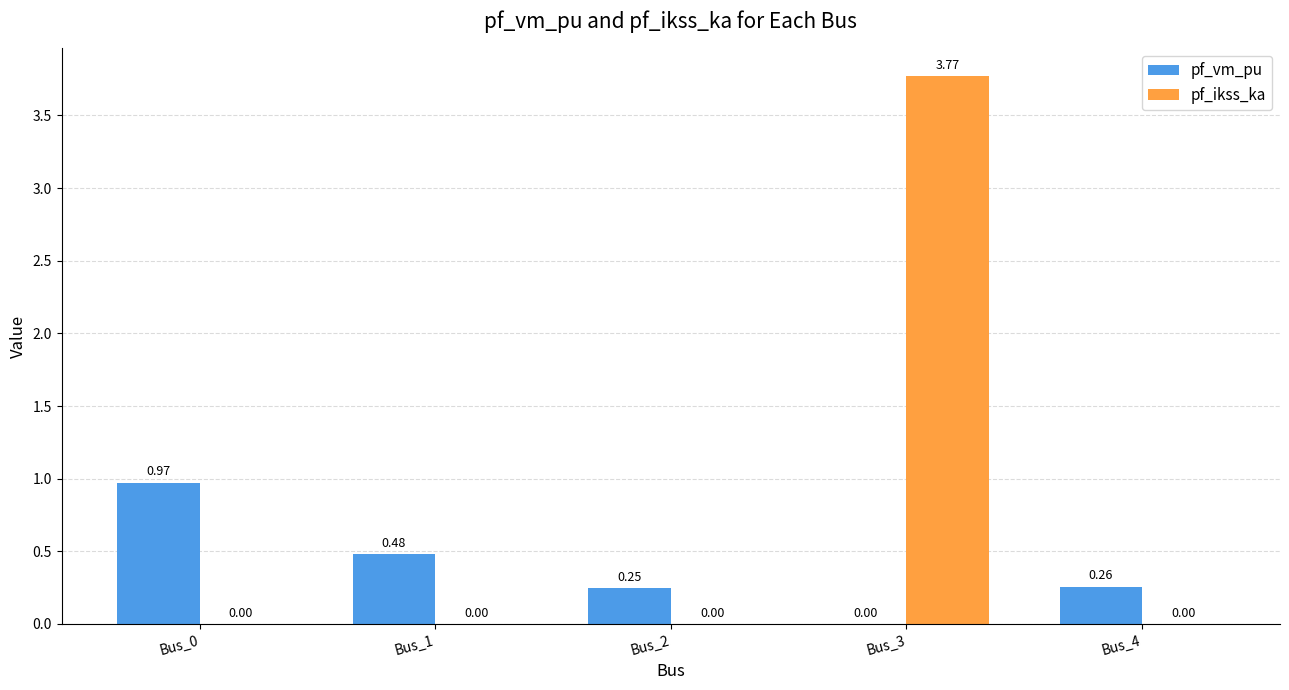

Count the number of categories in the chart.

5